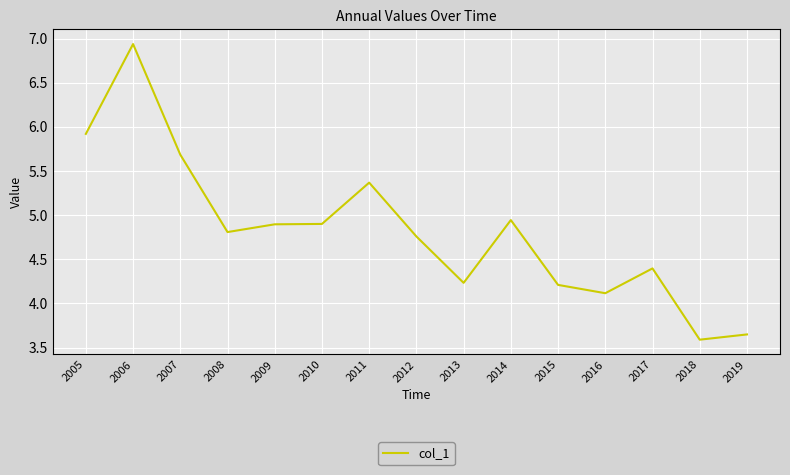

What is the change in value from 2005 to 2018?

-2.3